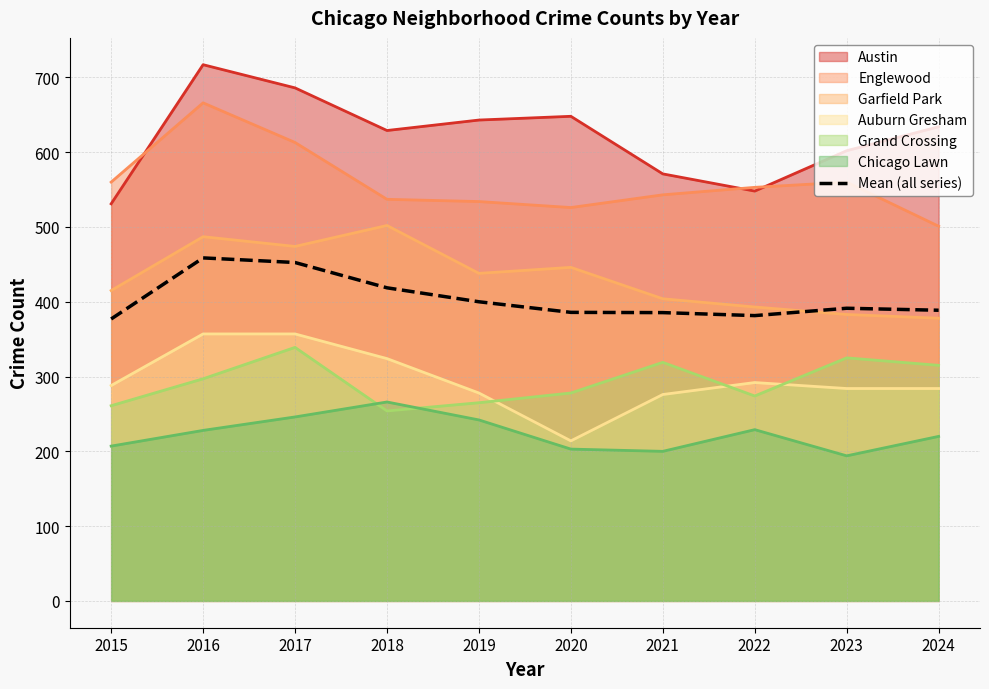

Is the value of Auburn Gresham at 2018 greater than the value of Mean (all series) at 2023?

No